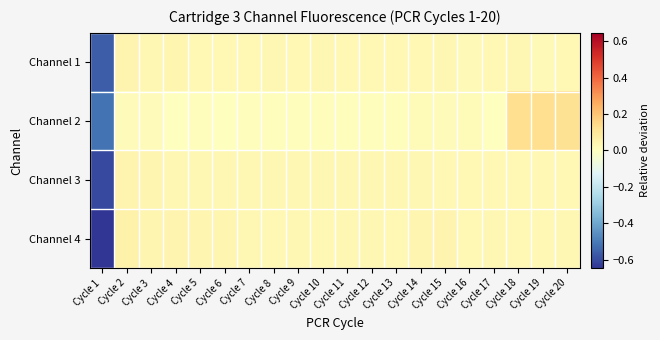

Which series has the widest spread of values?

Channel 4